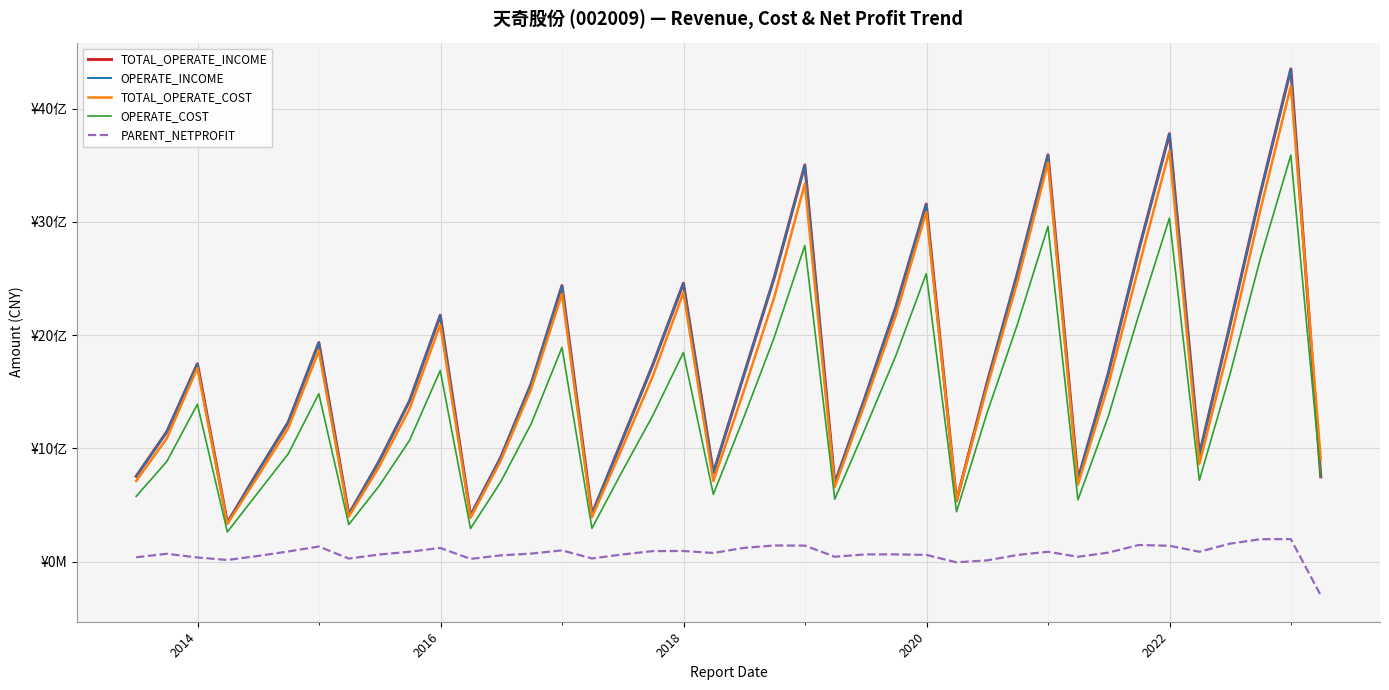

Does the chart display data point markers on the line(s)?

No